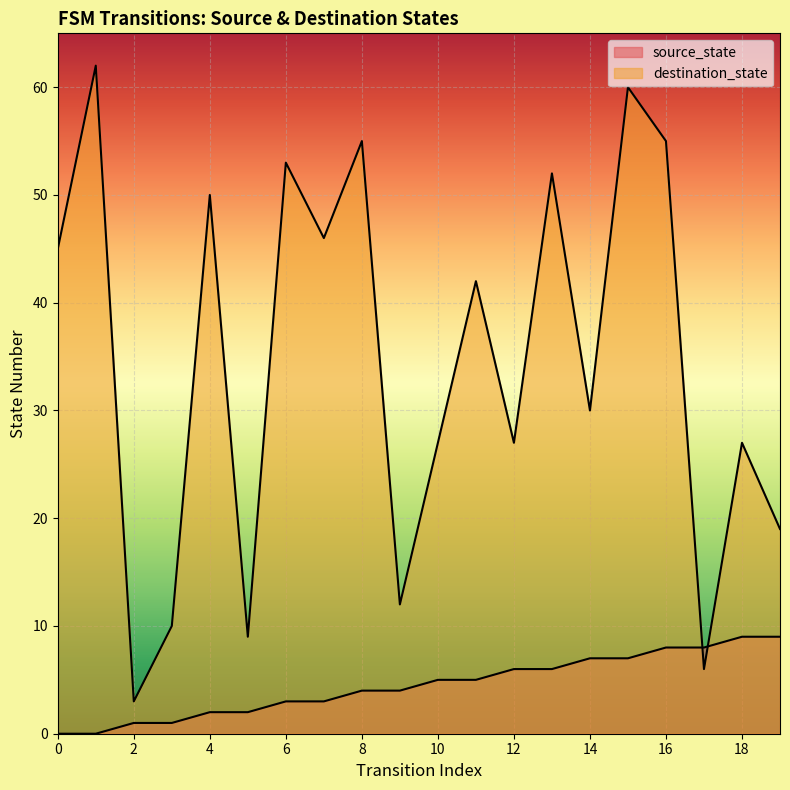

How many data points in destination_state are above 42?

9